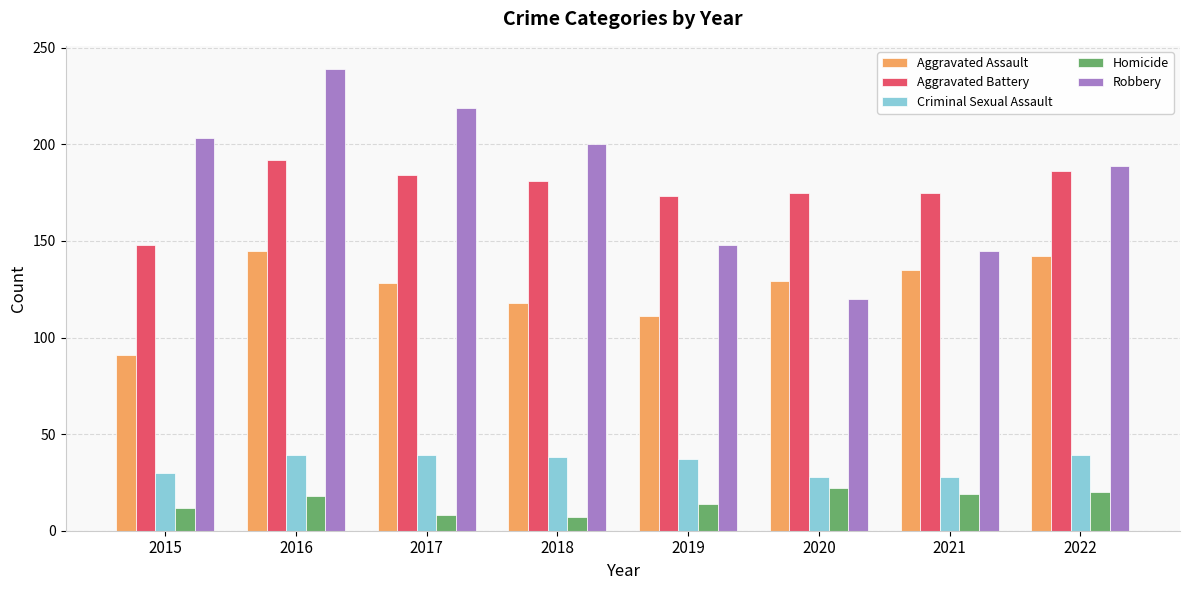

At which category is the sum across all series the highest?

2016